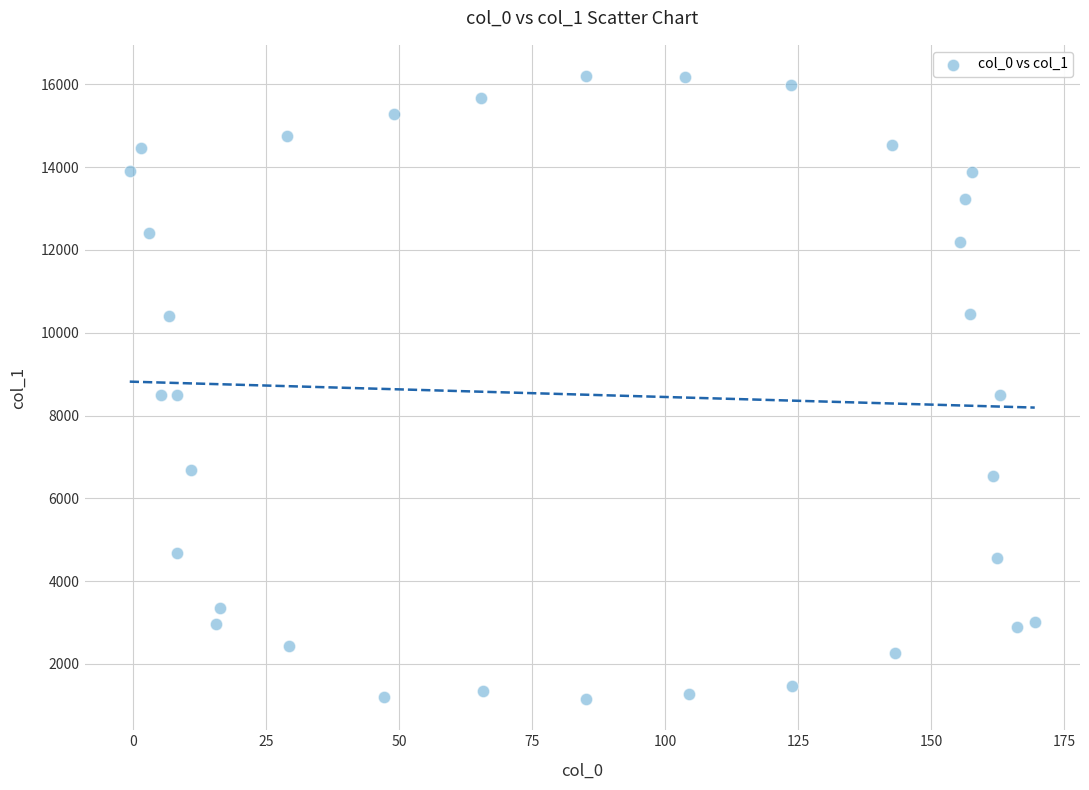

What is the range of X values (max minus min)?

170.2